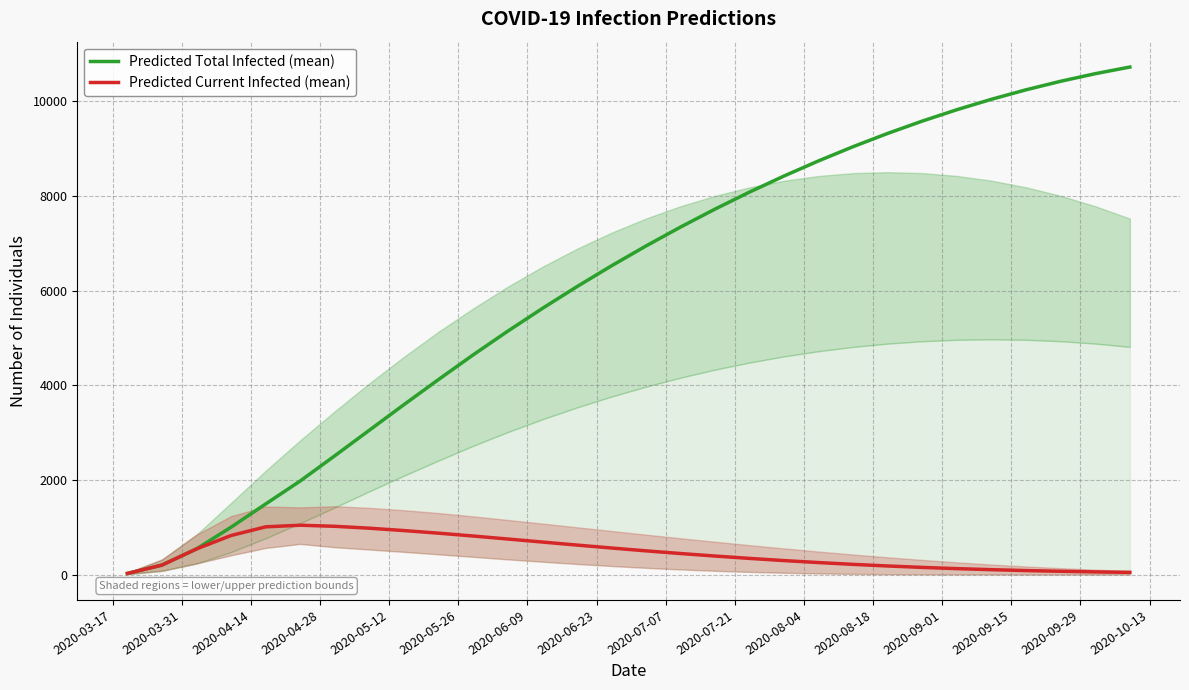

In Predicted Current Infected (mean), how many points are higher than both neighbors (excluding endpoints)?

1